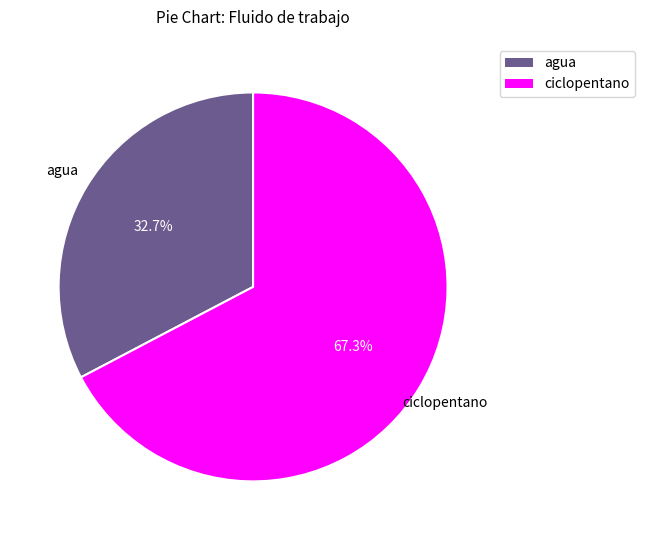

How many slices are in this pie chart?

2